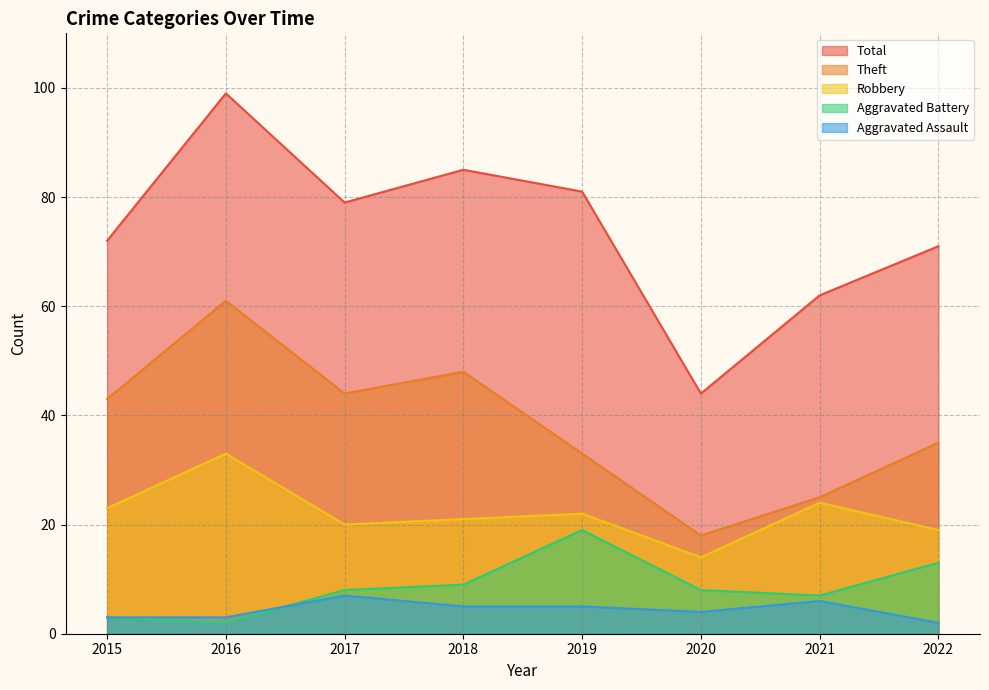

Reading right to left, extract all data points from this chart.

Robbery: 19	24	14	22	21	20	33	23
Theft: 35	25	18	33	48	44	61	43
Aggravated Battery: 13	7	8	19	9	8	2	3
Aggravated Assault: 2	6	4	5	5	7	3	3
Total: 71	62	44	81	85	79	99	72